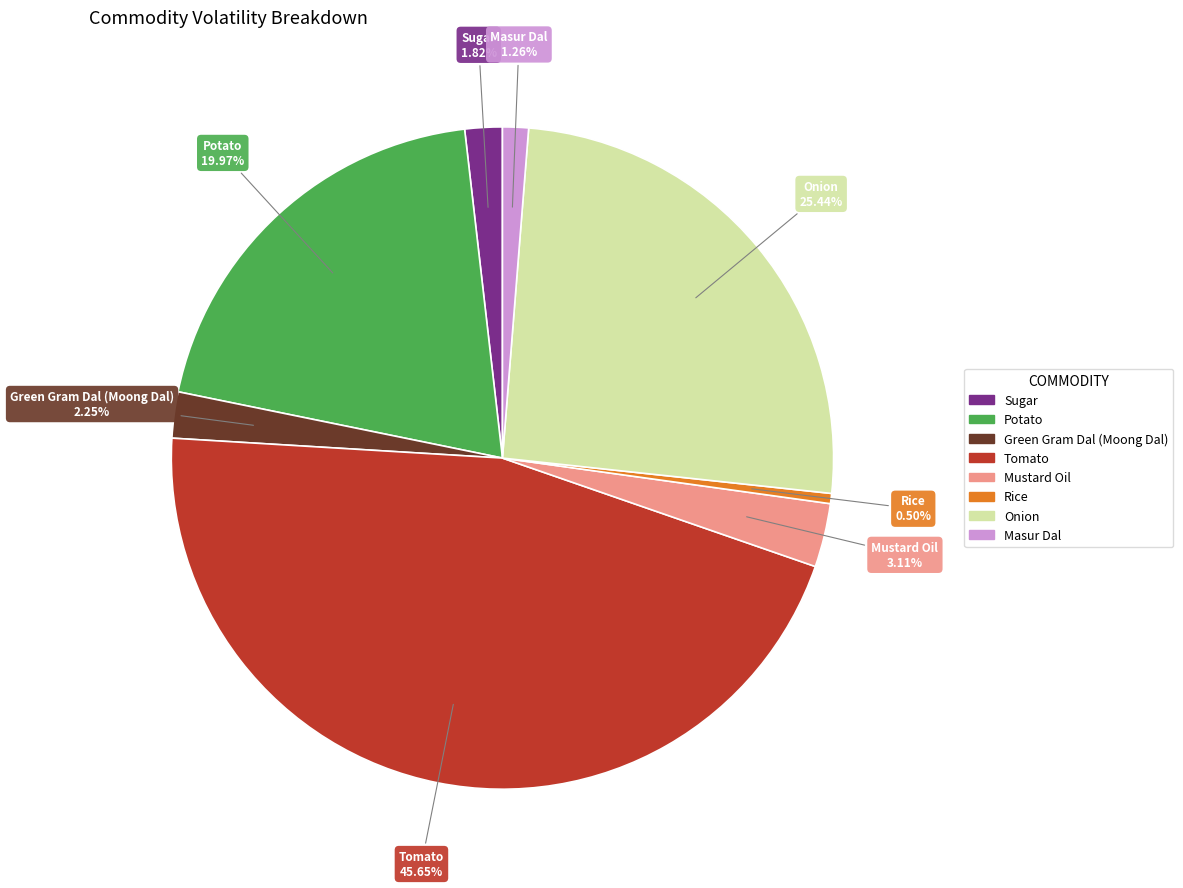

To the nearest percent, what percentage of the pie is Green Gram Dal (Moong Dal)?

2%